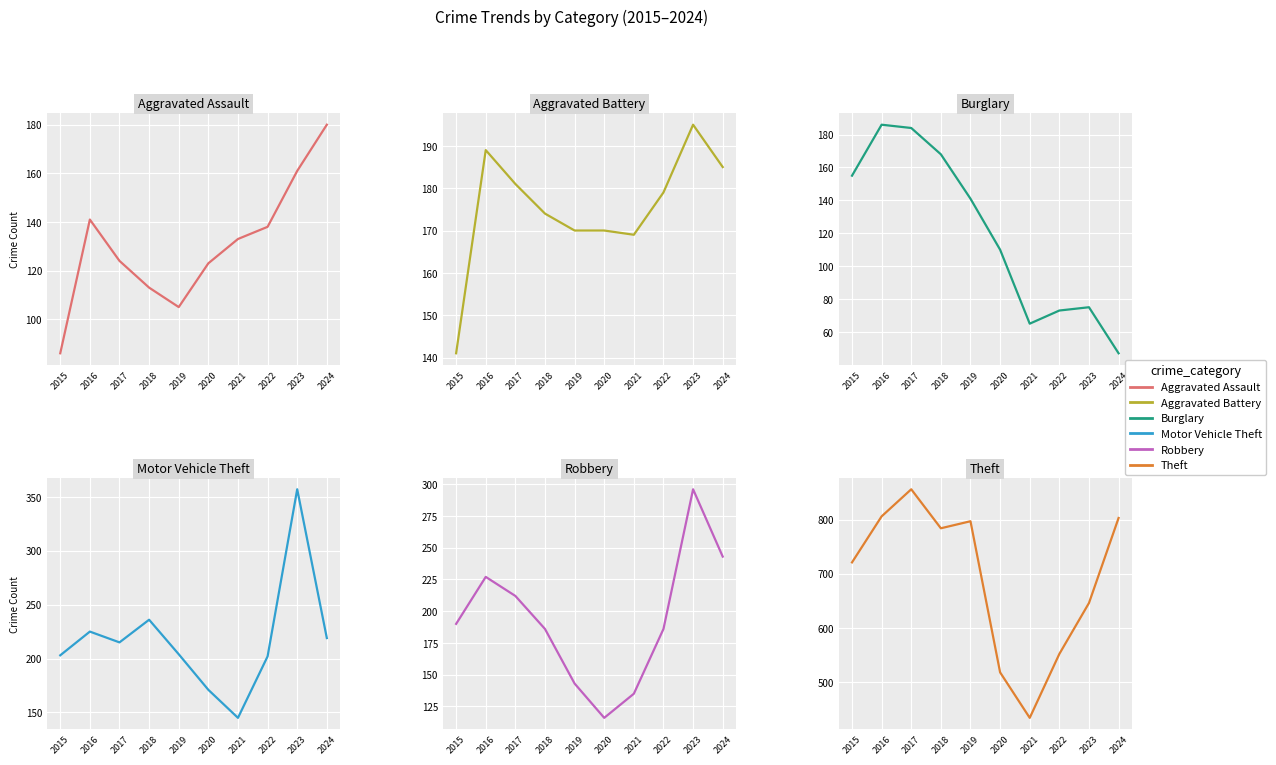

The value of Aggravated Assault at 2022 is 138. True or false?

True